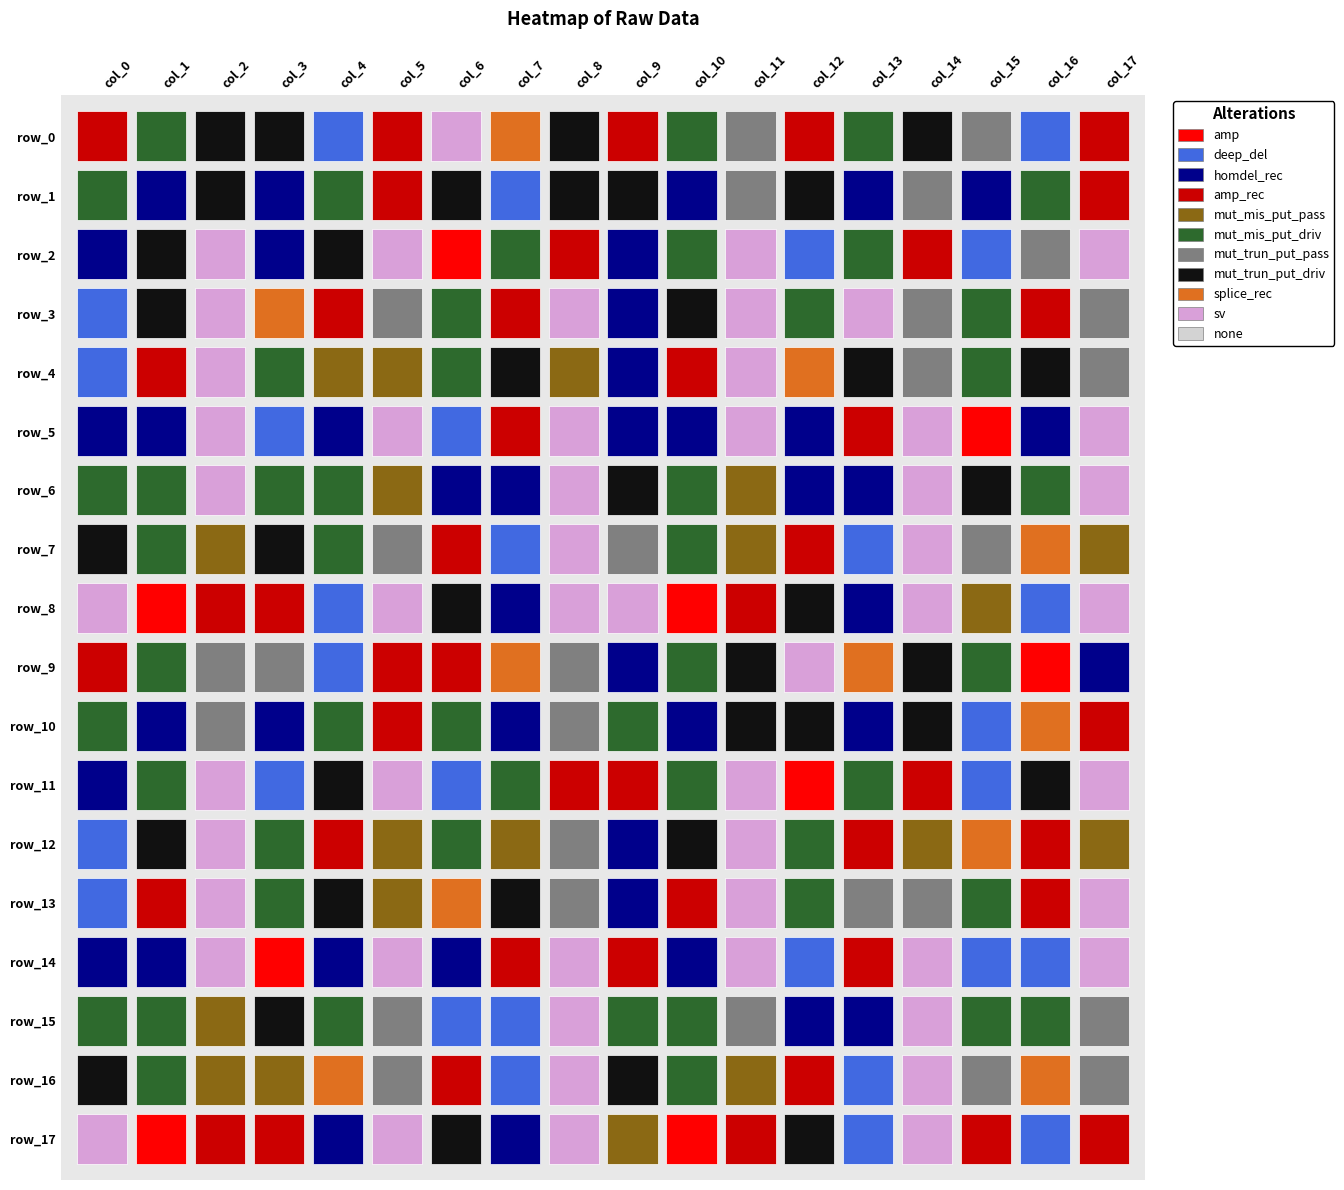

Which series has the largest total across all categories?

row_14